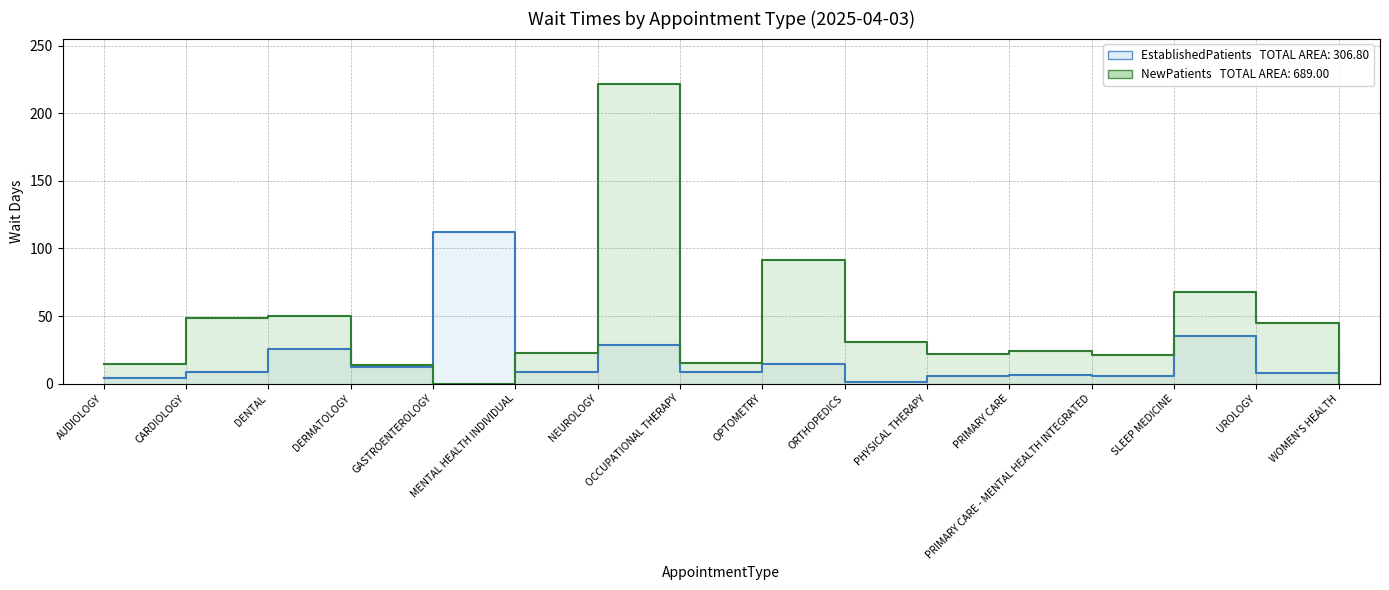

At AUDIOLOGY, list the series in order from smallest to largest.

EstablishedPatients, NewPatients